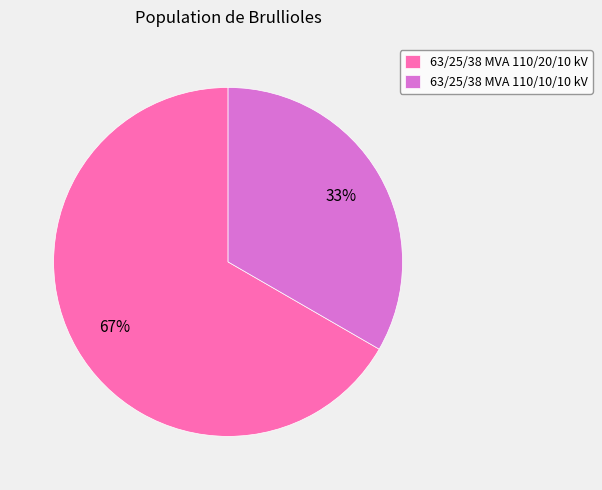

What is the majority slice?

63/25/38 MVA 110/20/10 kV